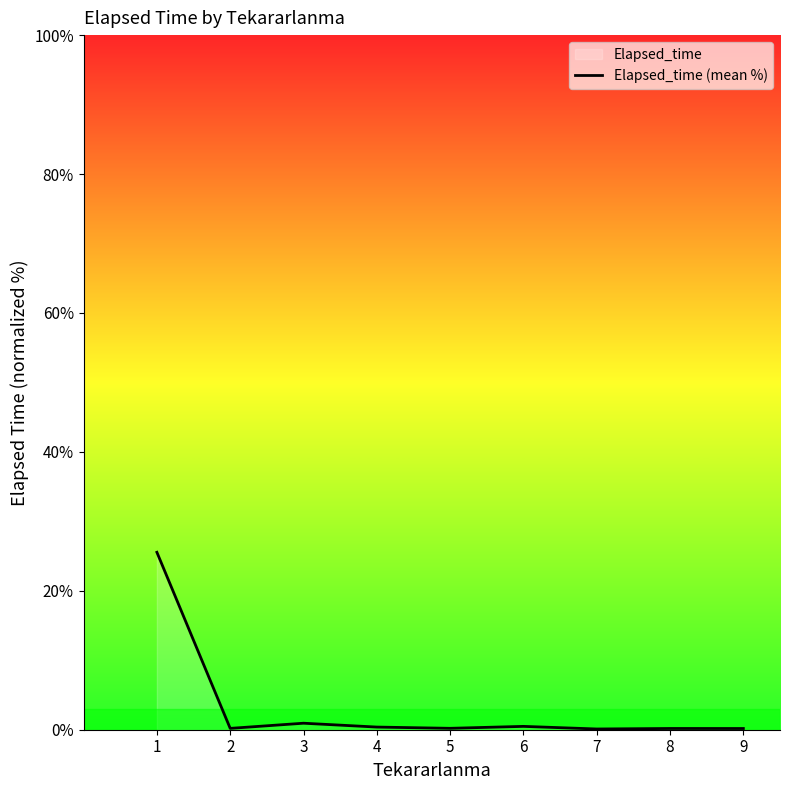

Reading right to left, what are all the values shown in this chart?

9=0.2	8=0.2	7=0.1	6=0.5	5=0.2	4=0.4	3=0.9	2=0.2	1=25.5